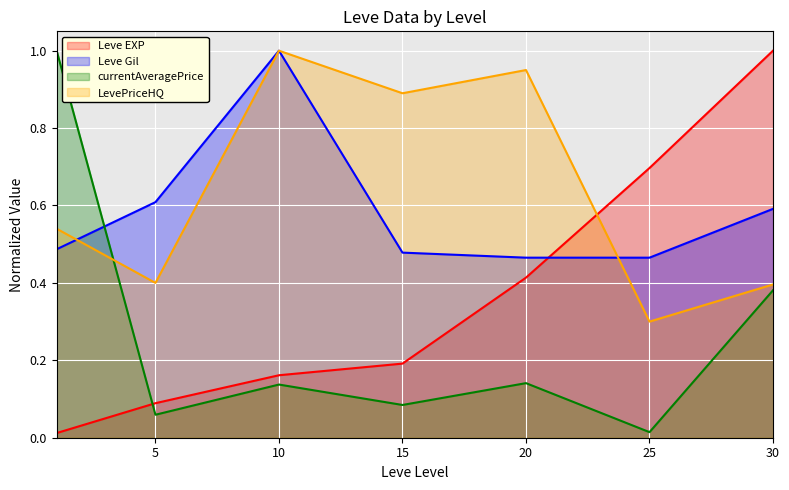

Does the chart display data point markers on the line(s)?

No